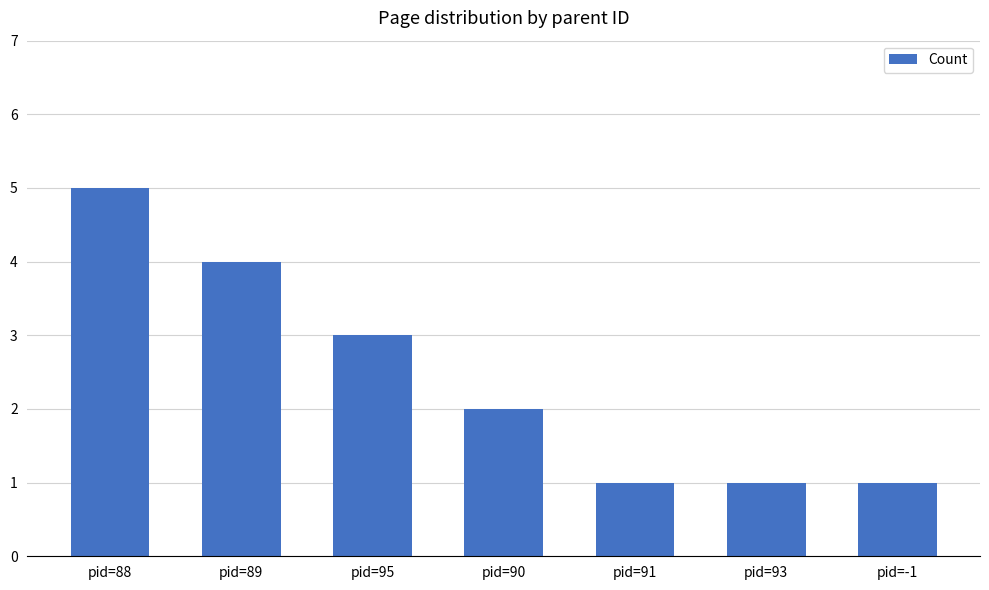

Which has a higher value, pid=89 or pid=90?

pid=89